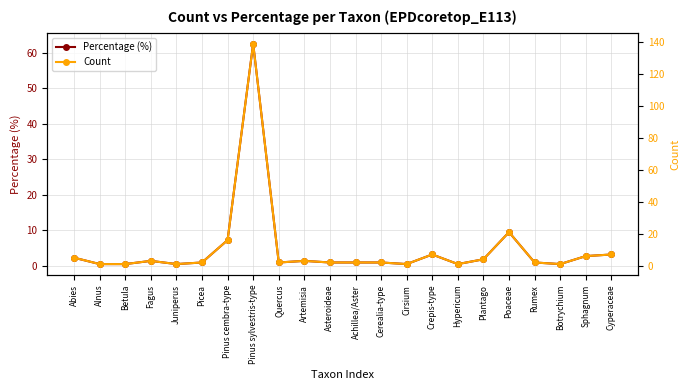

True or false: Percentage (%) and Count cross at least once.

False